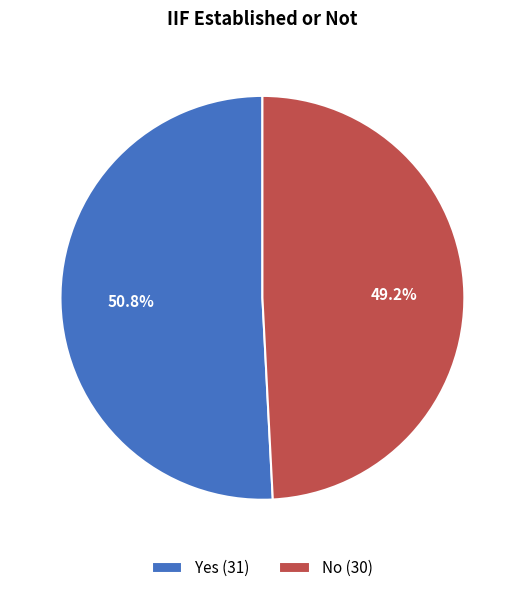

Which slice is the largest?

Yes